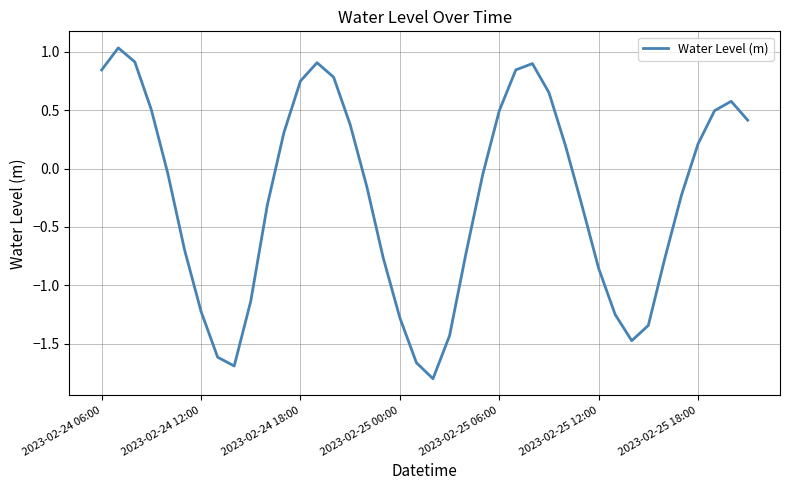

What is the minimum value shown in the chart?

-1.8